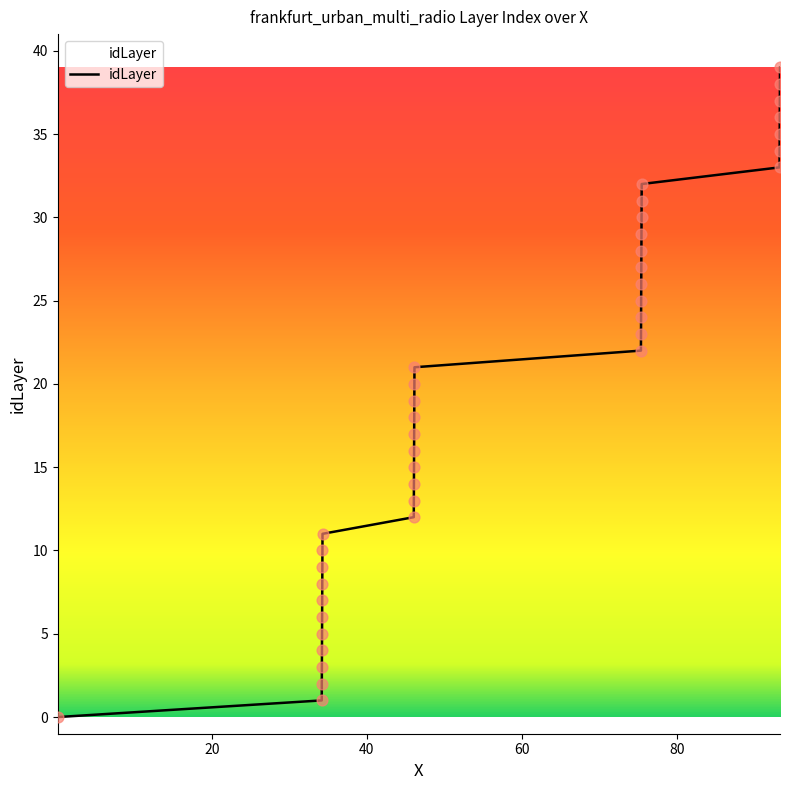

How many lines are shown in the chart?

1